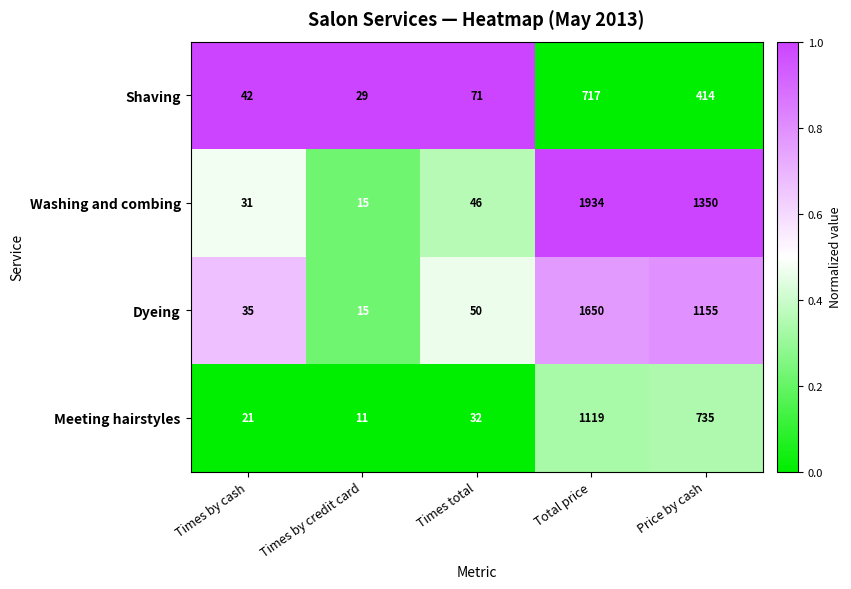

What is the difference between the maximum and minimum values in the Meeting hairstyles series?

1108